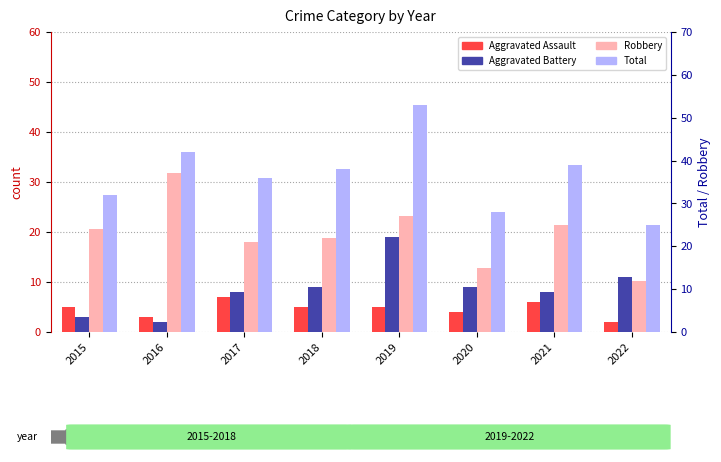

Which series has the widest spread of values?

Total